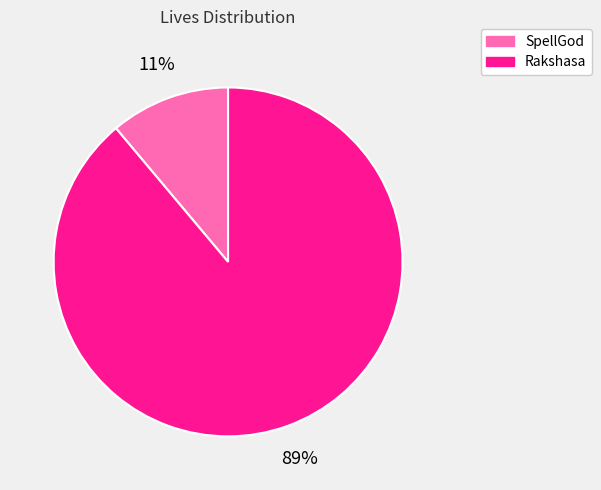

Does any single category account for the majority?

Yes